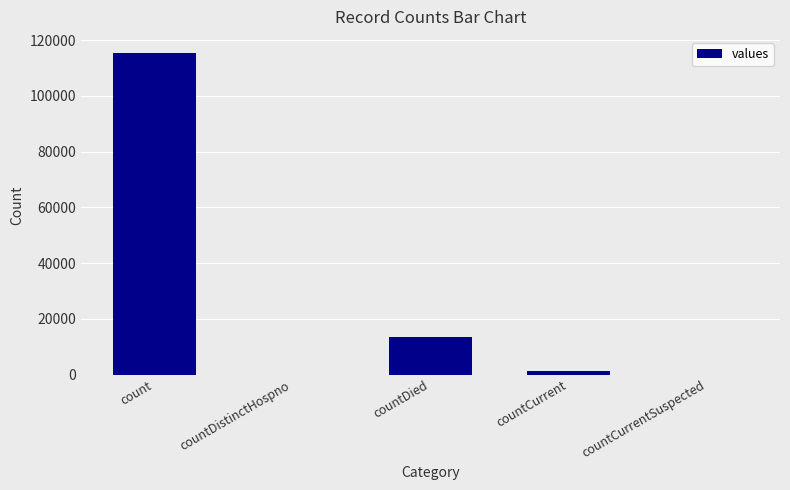

Are the bars horizontal?

No